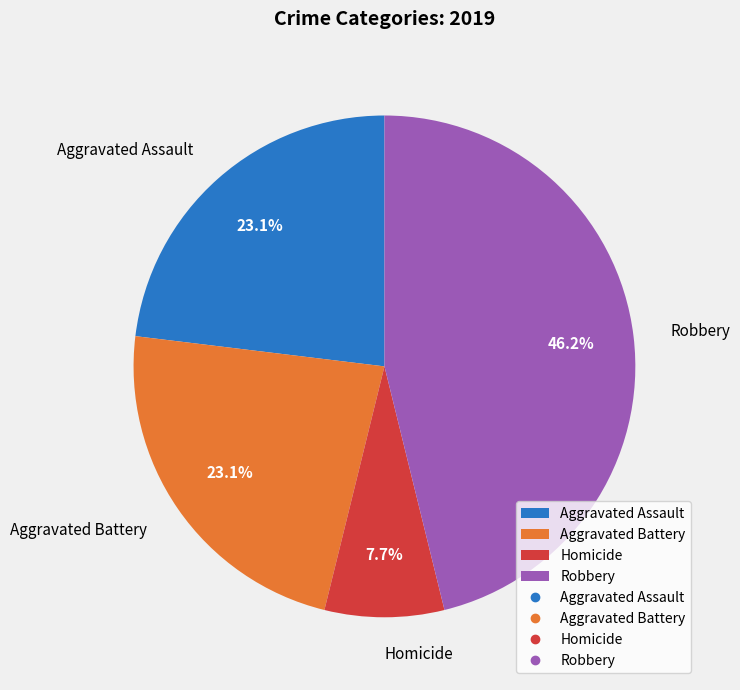

To the nearest percent, what is the difference between the largest and smallest slice percentages?

38%